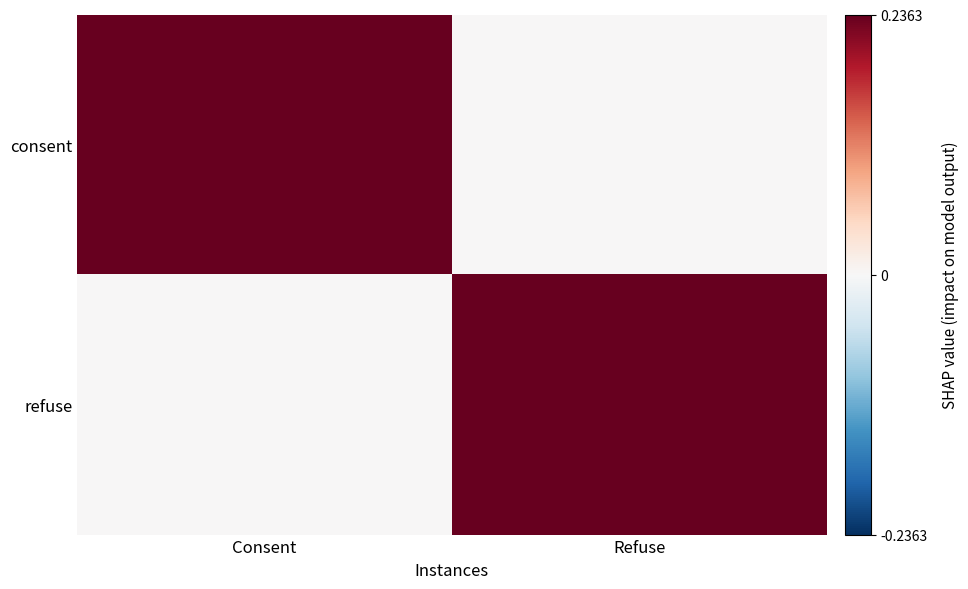

Which has a higher value, Refuse or Consent?

Consent